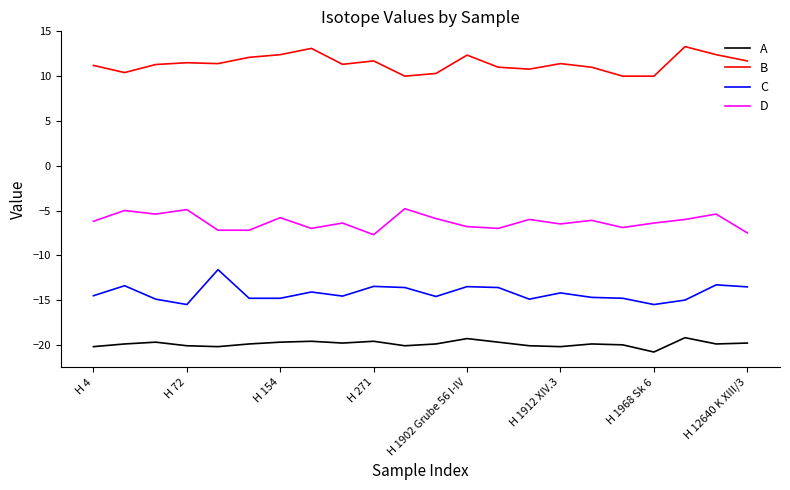

Rank the series by their average value, from lowest to highest.

A, C, D, B